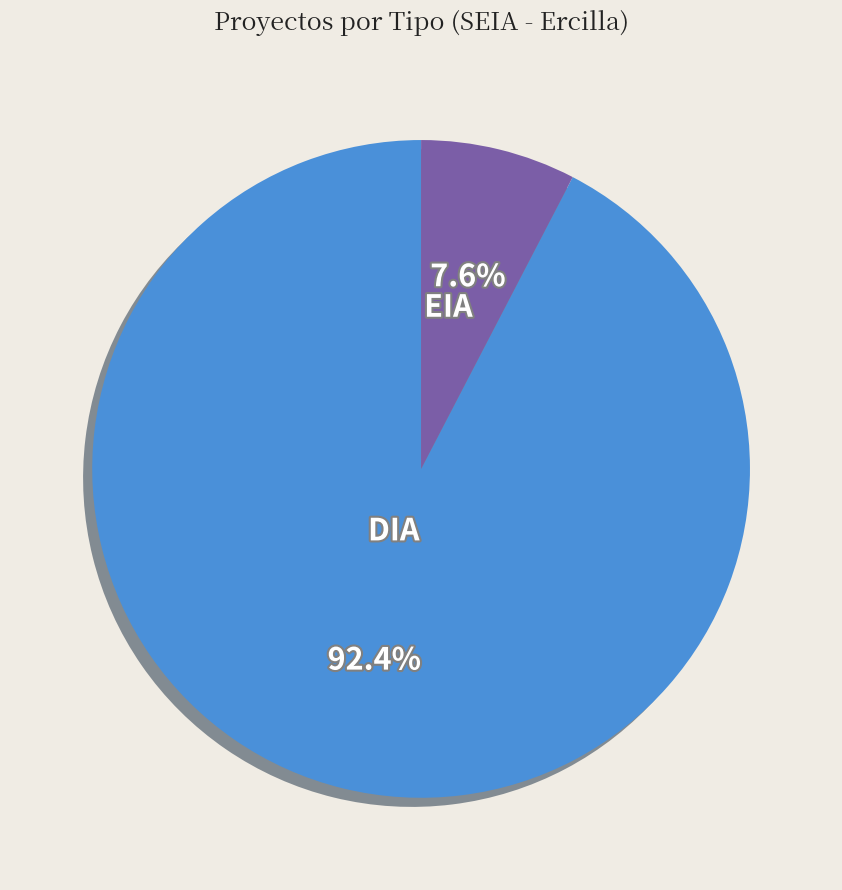

The DIA slice represents 99% of the pie. True or false?

False